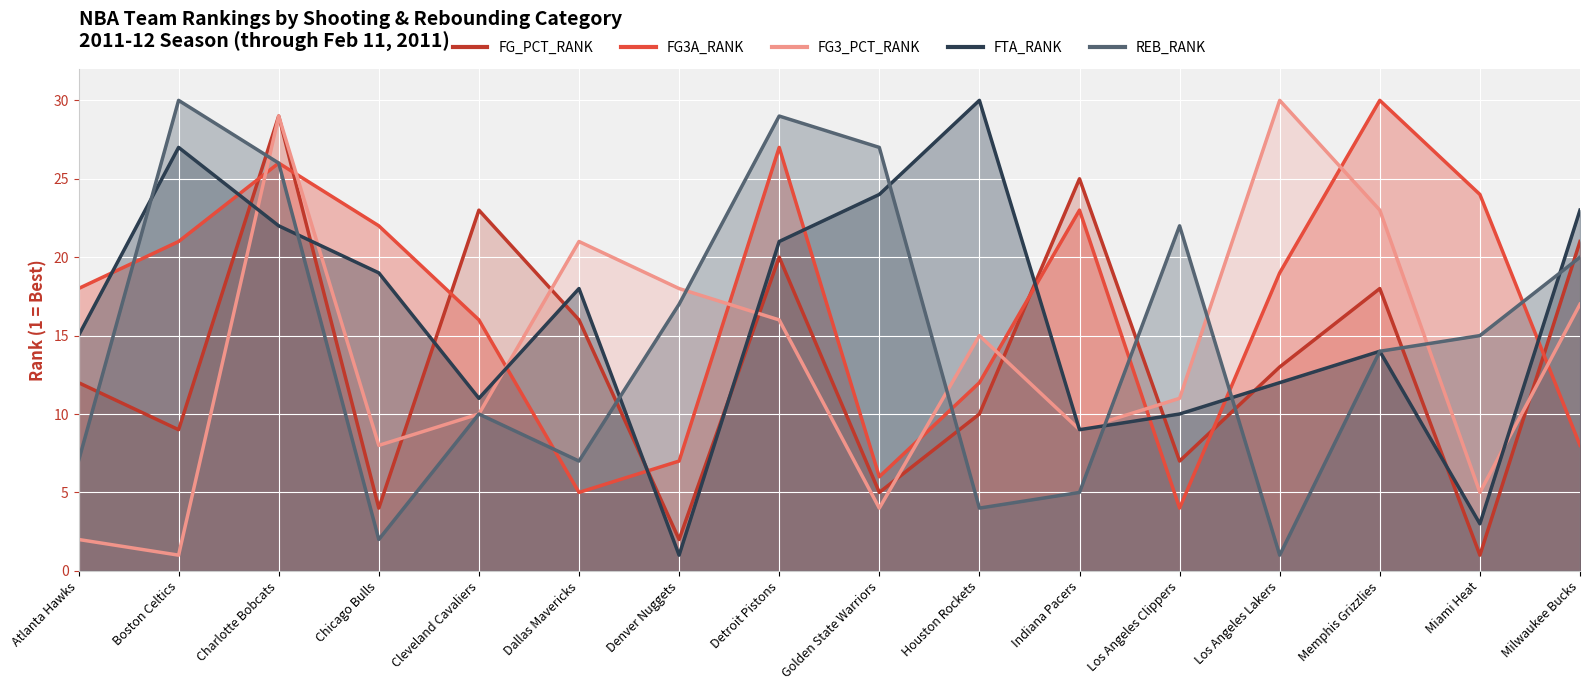

What is the sum of all FG3A_RANK values?

268